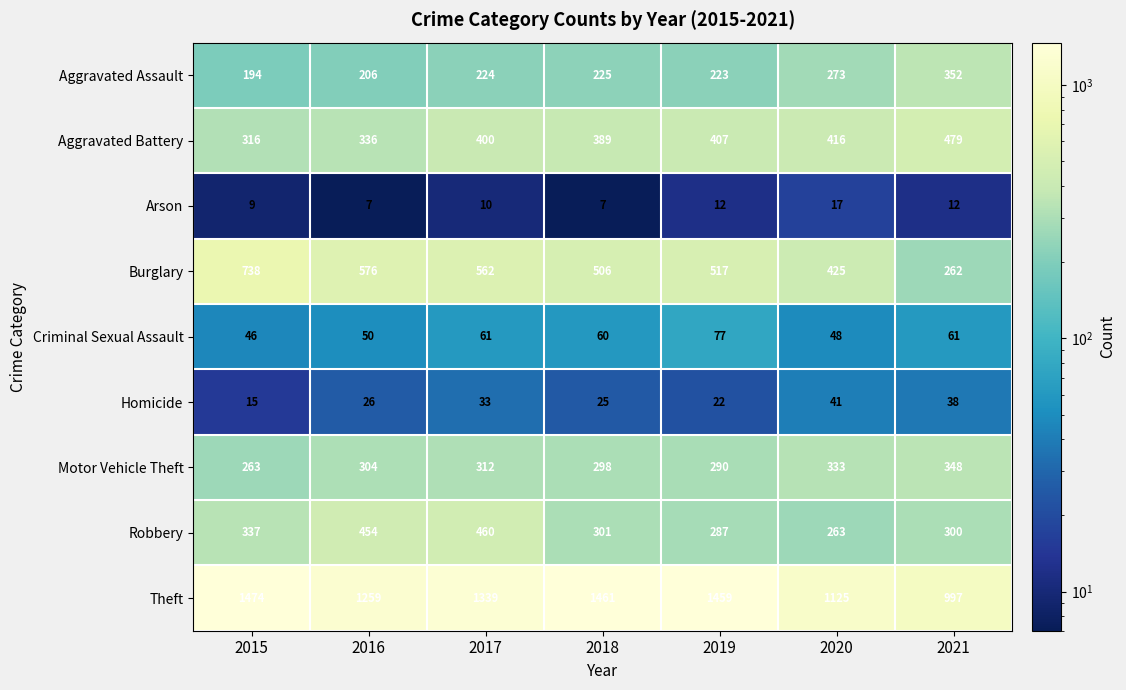

What is the average value of the Burglary series?

512